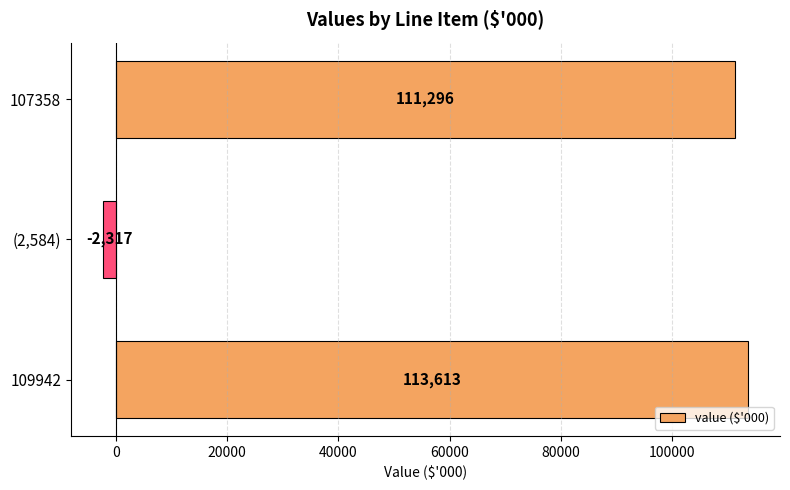

Does the chart contain stacked bars?

No